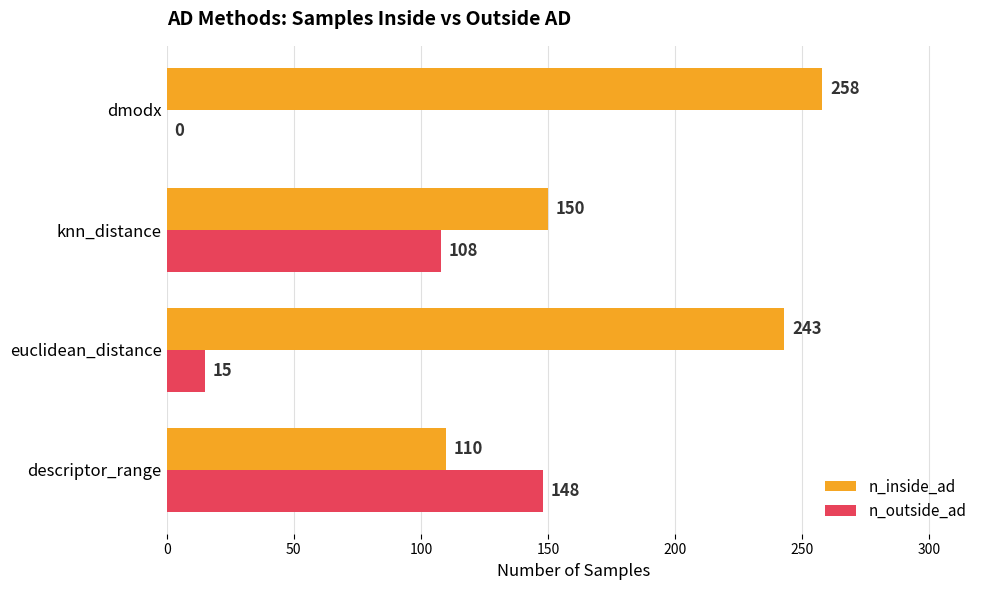

How many data points does each series have?

4